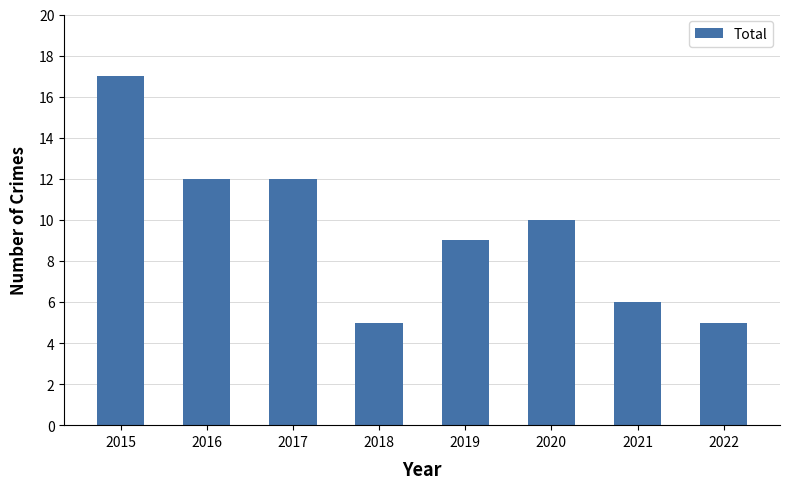

What is the approximate value at 2021?

6